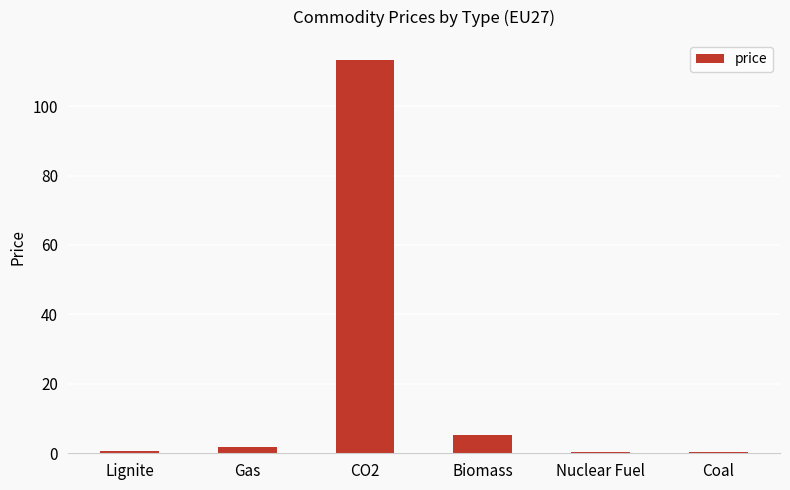

What is the approximate value at Biomass?

5.2